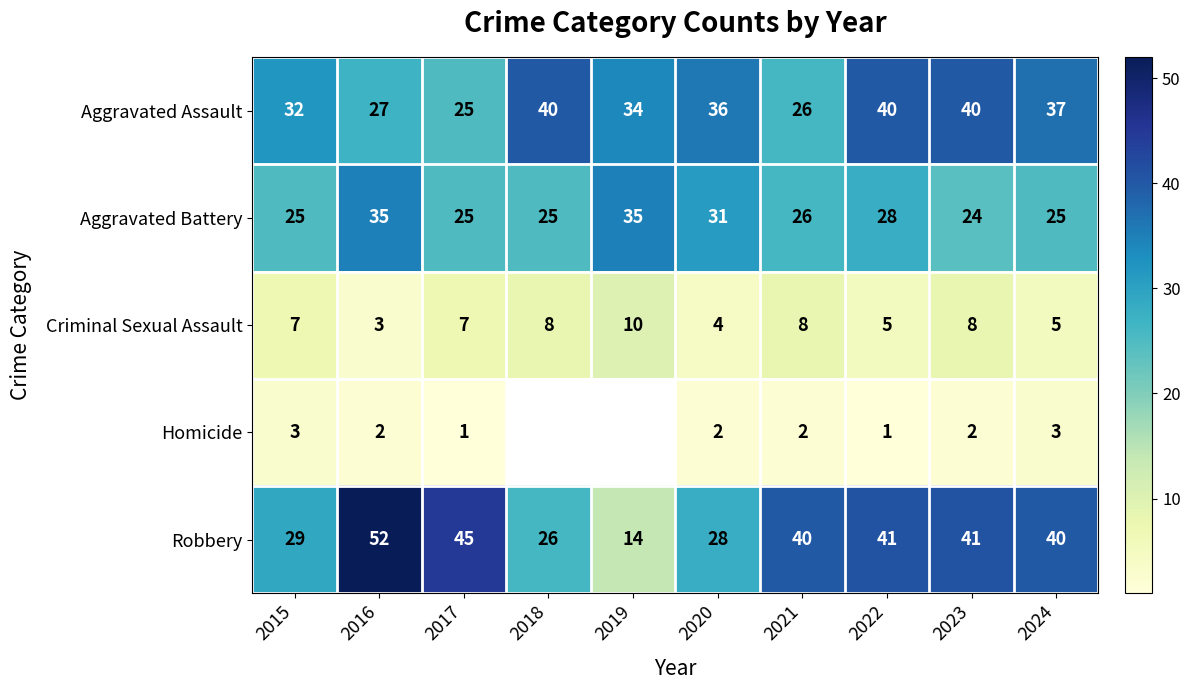

Is it true that Homicide equals 0.7 at 2022?

False